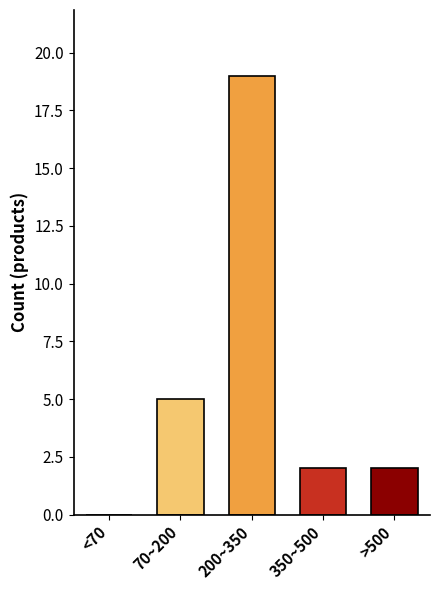

Reading left to right, transcribe all the data shown in this chart.

<70=0	70~200=5	200~350=19	350~500=2	>500=2